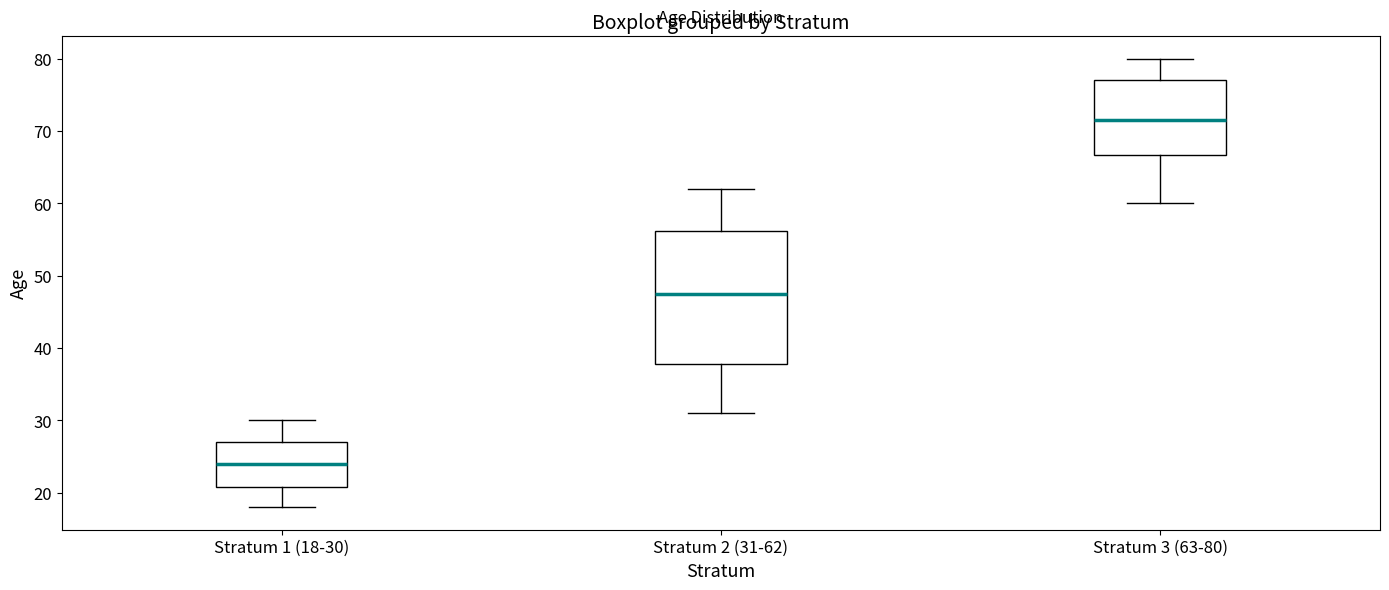

Where is the lower edge of the box for Stratum 1 (18-30) on the y-axis? The values are not printed on the chart, so give them approximately, as read against the axis.

21